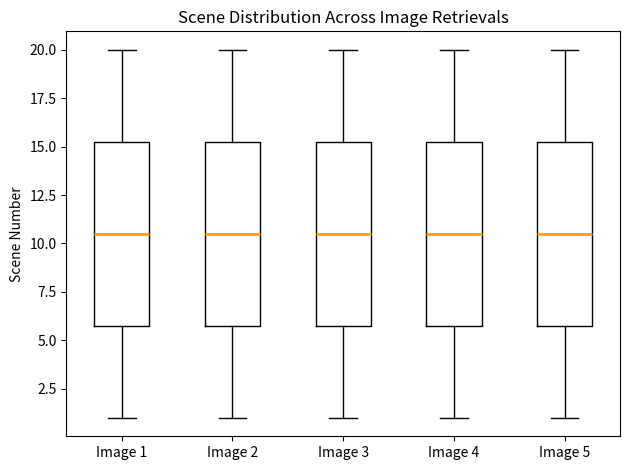

Where does the upper whisker of the box for Image 1 end on the y-axis? The values are not printed on the chart, so give them approximately, as read against the axis.

20.0